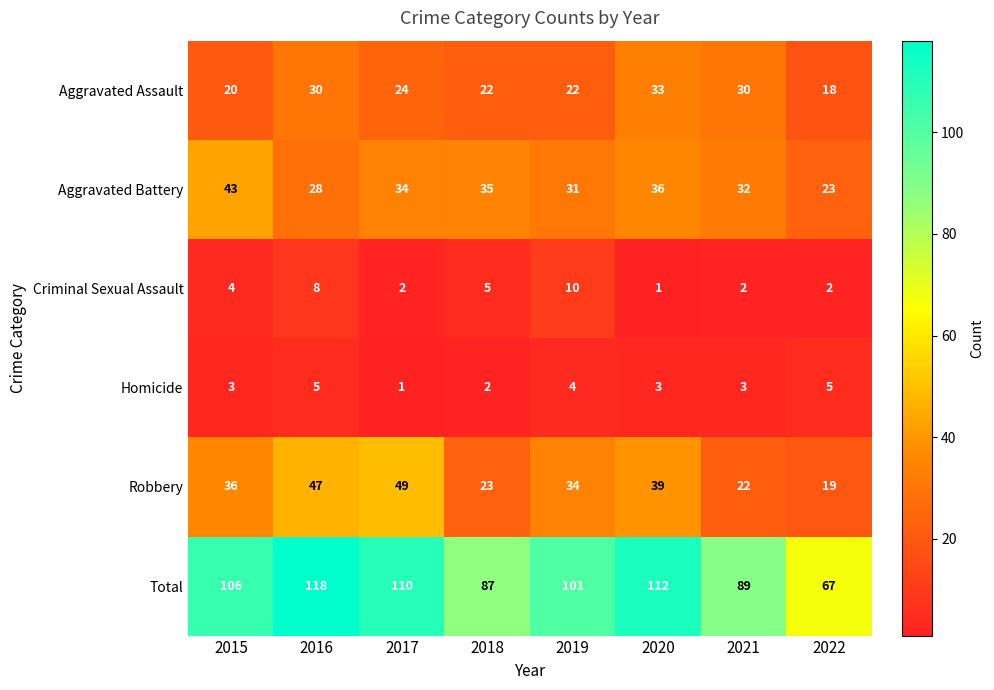

At which category is the sum across all series the highest?

2016